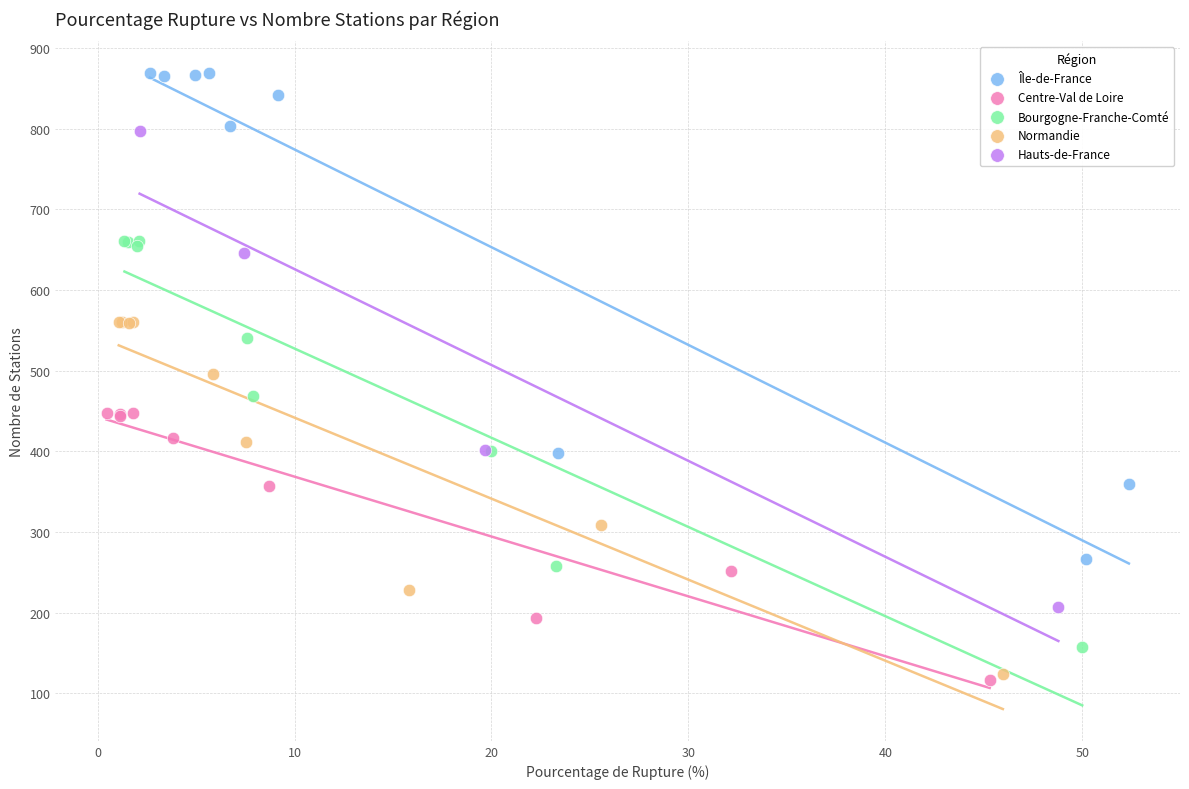

Which series has the largest Y range (max minus min)?

Île-de-France